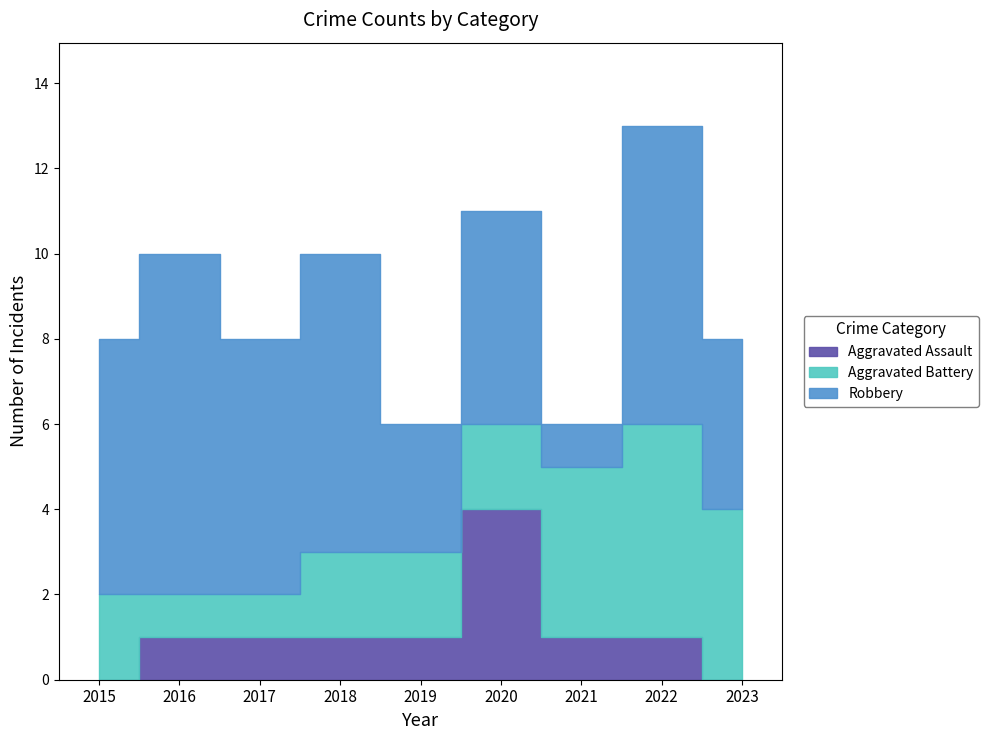

What is the sum of the Robbery values at 2018 and 2015?

13